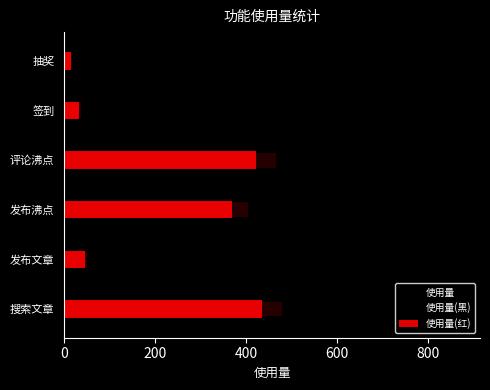

Which series has the widest spread of values?

使用量(黑)